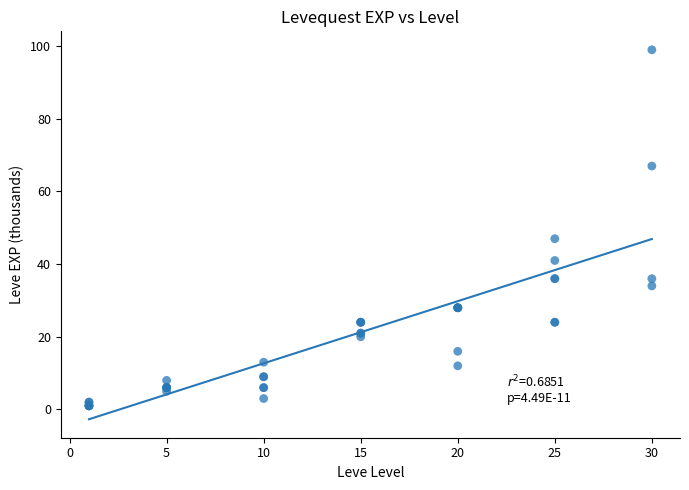

What Y value in the scatter plot is closest to 50?

47